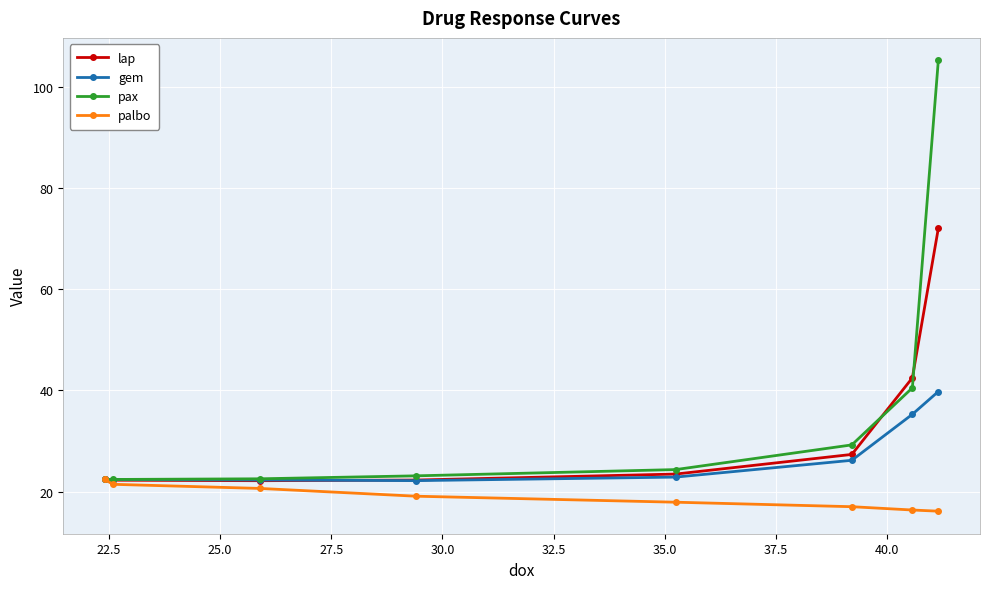

Which series has the largest total across all categories?

pax